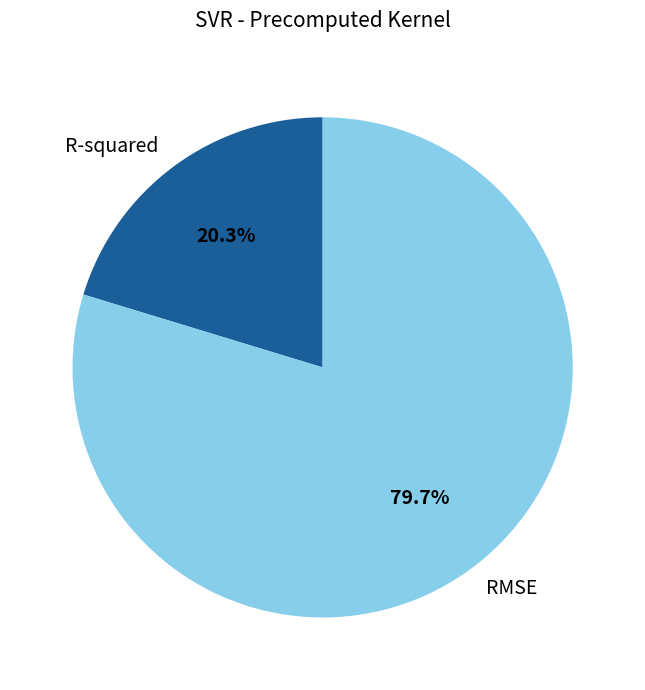

Which category has the smallest portion of the pie?

R-squared